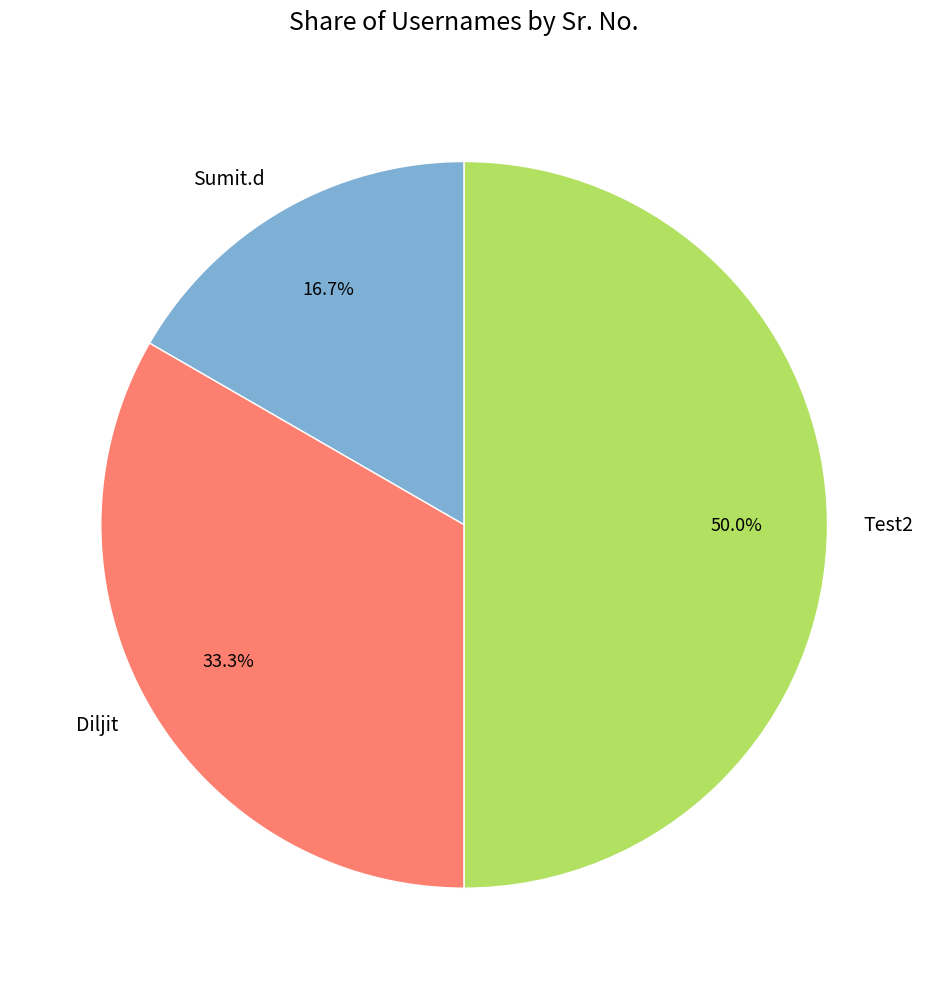

What is the largest slice in the pie chart?

Test2